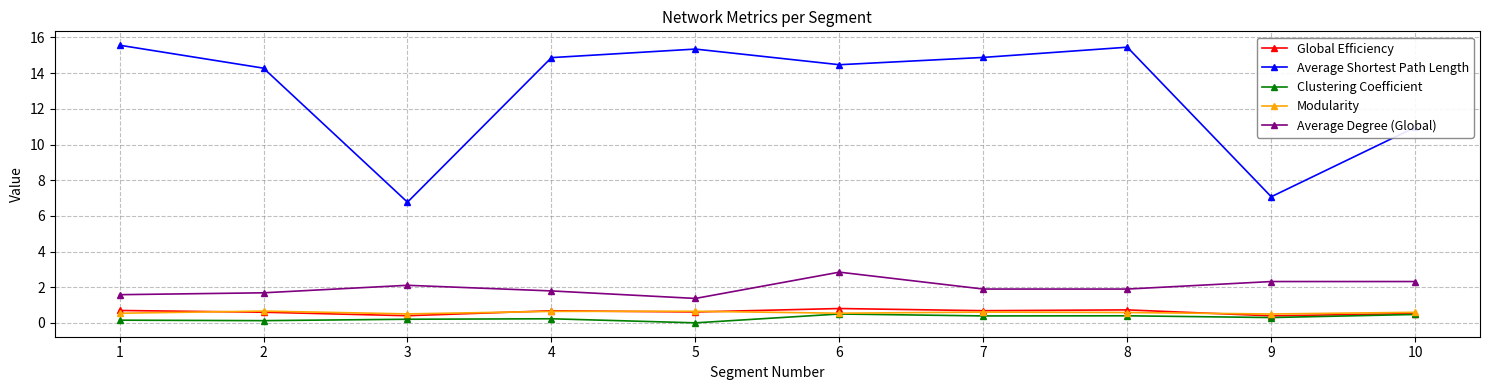

How many positive values does the Clustering Coefficient series have?

9